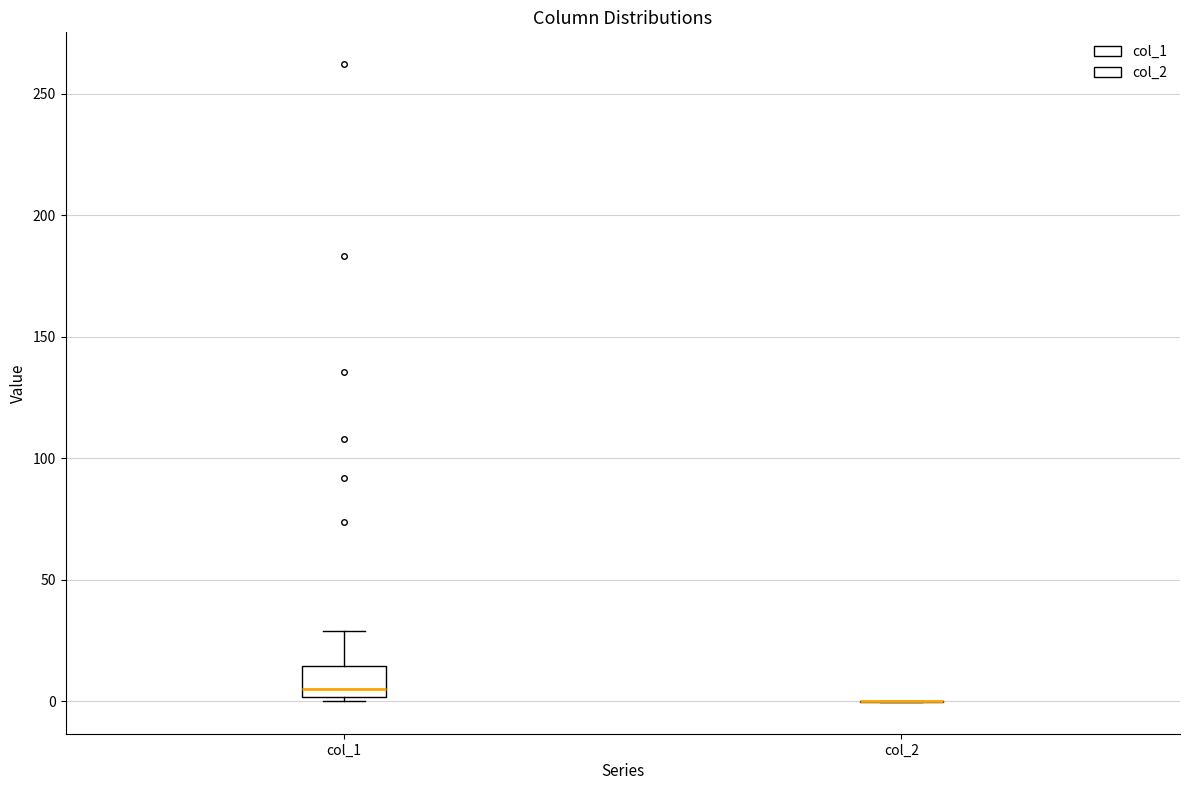

Reading left to right, transcribe this box plot: for each box, give where its median line is, the range the box spans, and where its two whiskers end, as read against the y-axis. The values are not printed on the chart, so give them approximately, as read against the axis.

col_1: median 5, box 0 to 15, whiskers 0 (just below the box's lower edge) to 30
col_2: box collapsed to a line at 0, whiskers 0 to 0